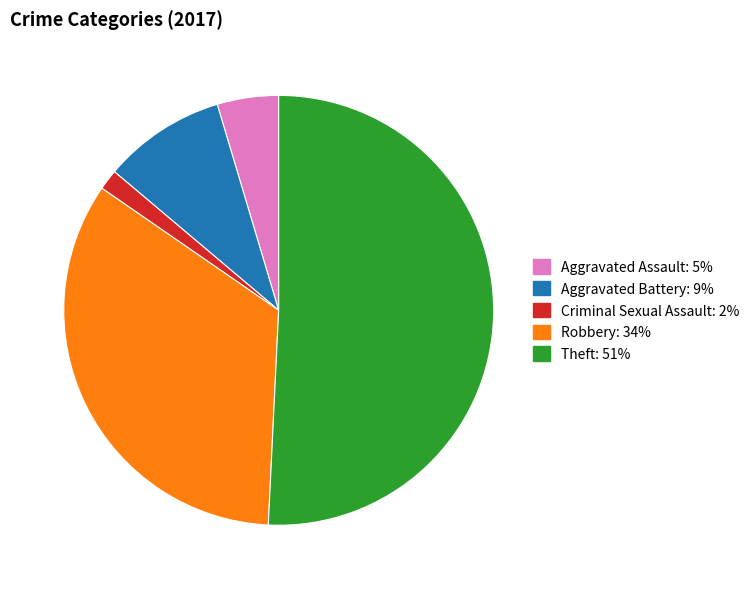

What is the smallest slice in the pie chart?

Criminal Sexual Assault